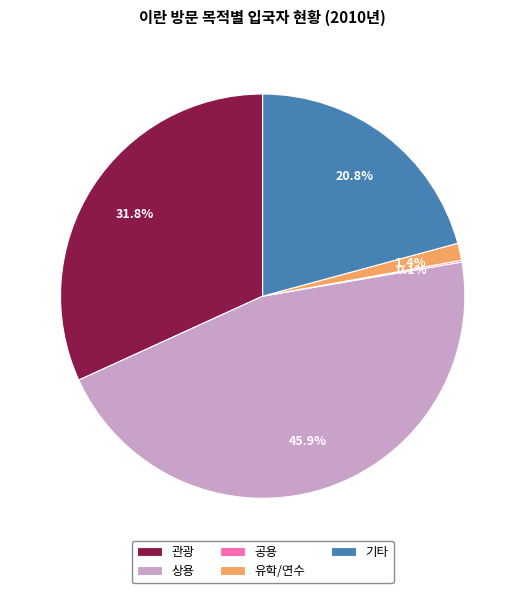

Between 상용 and 기타, which is larger?

상용